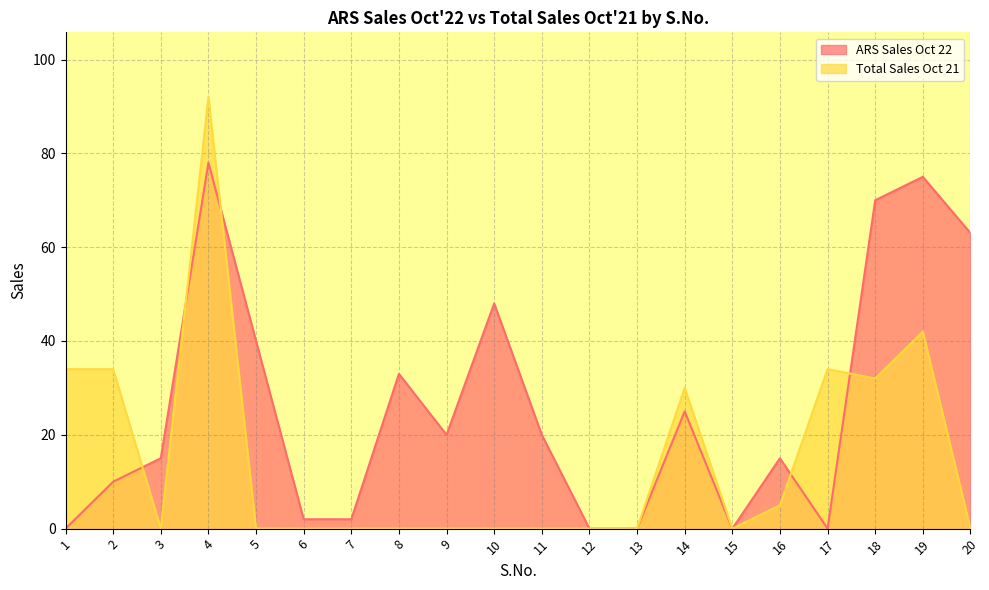

At 10, list the series in order from smallest to largest.

Total Sales Oct 21, ARS Sales Oct 22